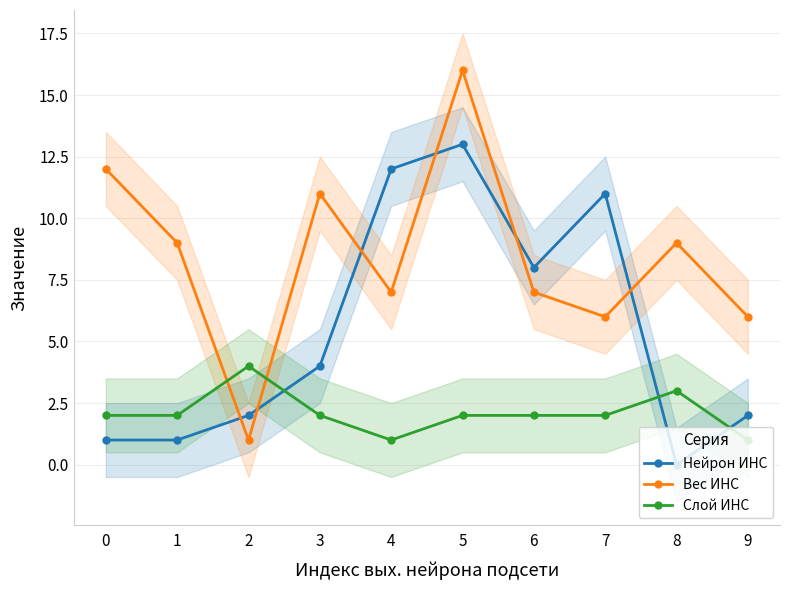

Does the chart display data point markers on the line(s)?

Yes